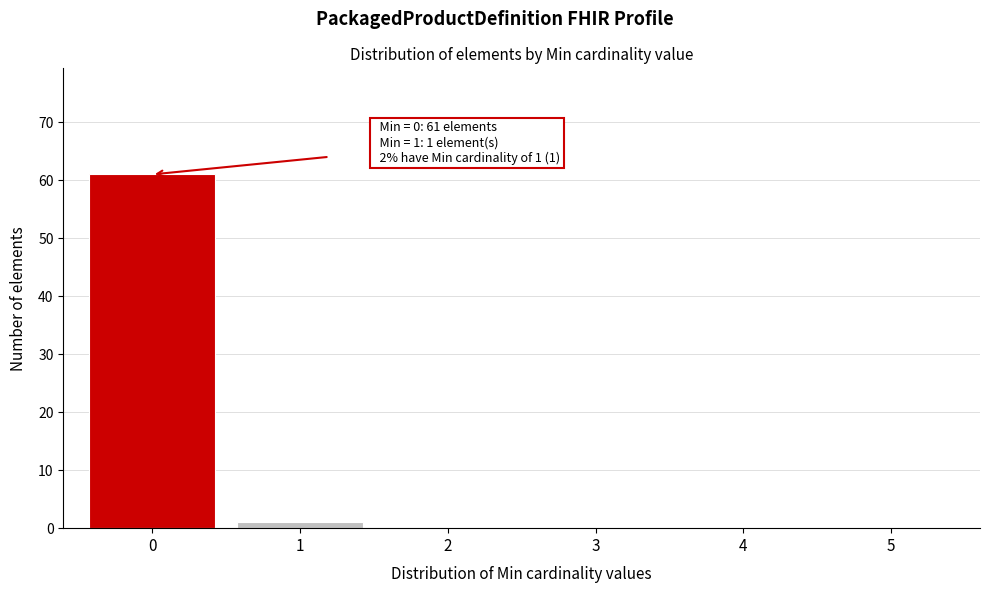

Reading left to right, what are all the values shown in this chart?

0=61	1=1	2=0	3=0	4=0	5=0